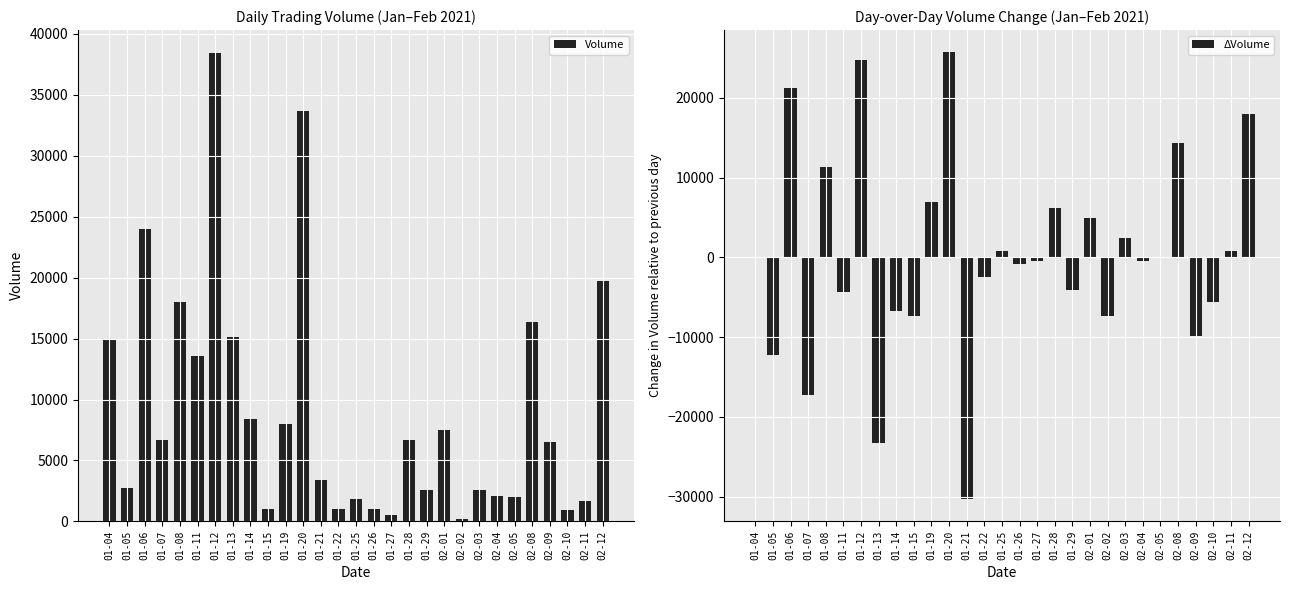

At which label does ΔVolume first exceed -500?

01-04